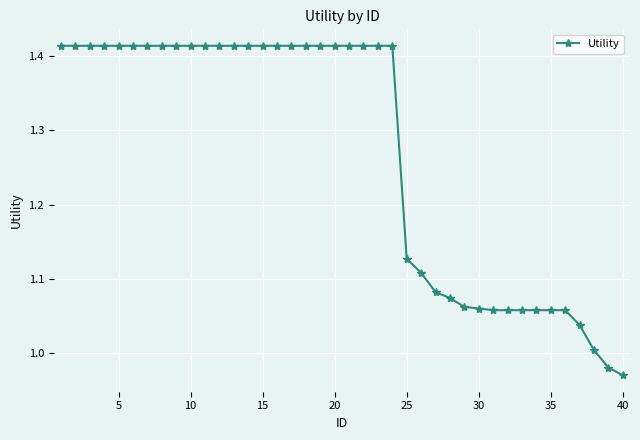

What is the sum of all values?

50.8